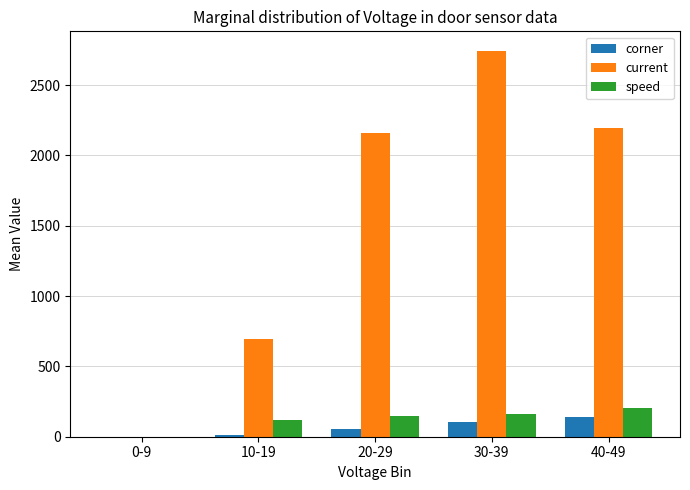

At which category is the sum across all series the highest?

30-39